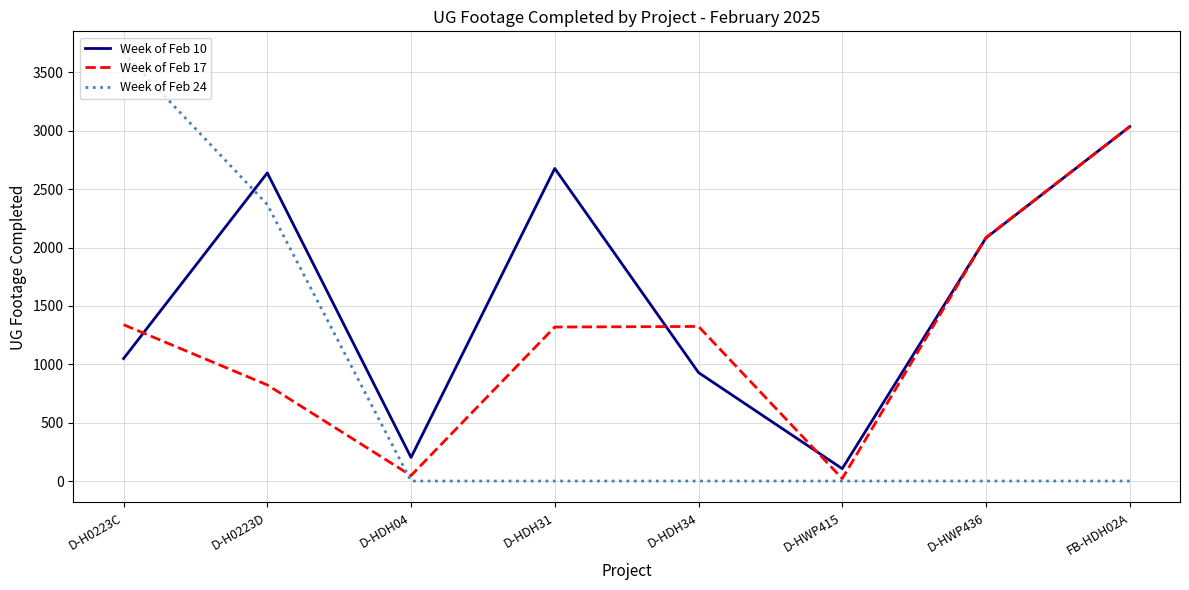

Which series has the largest range (max minus min)?

Week of Feb 24